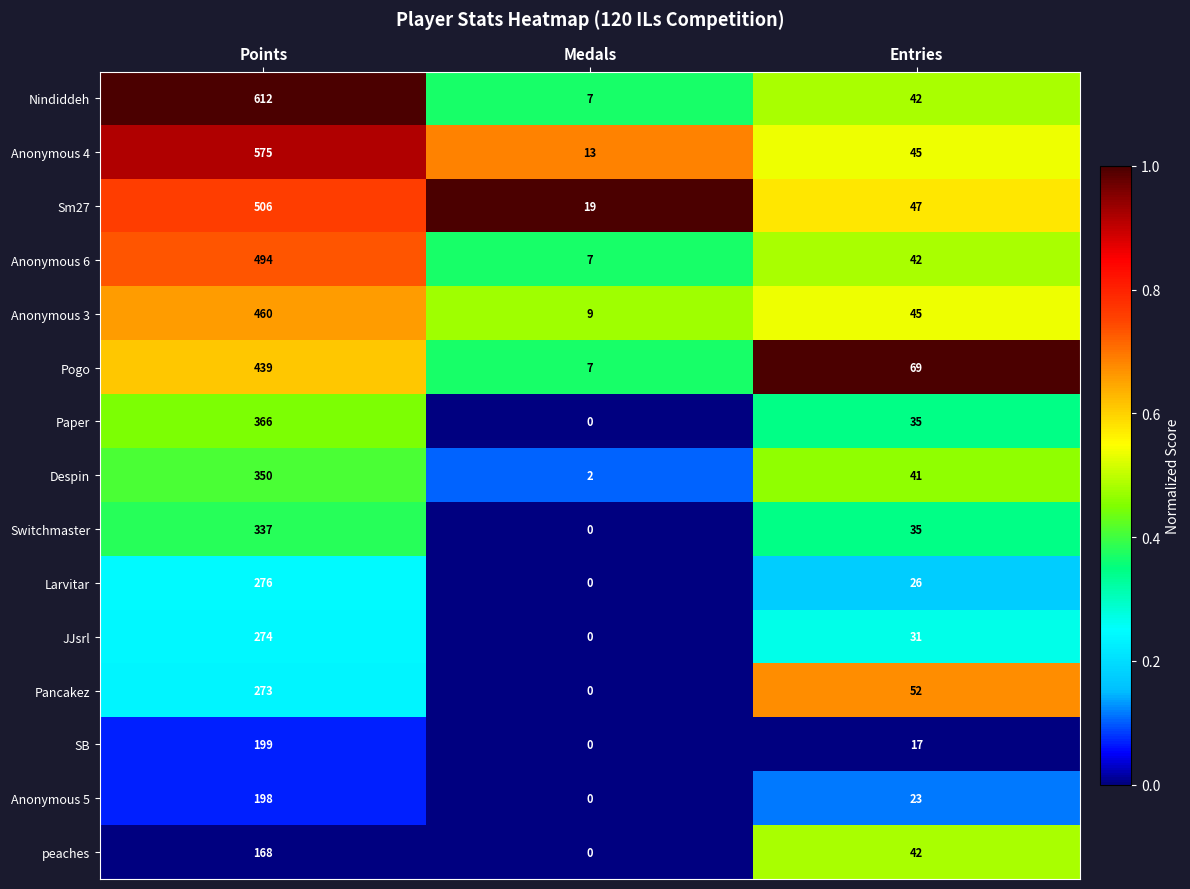

At how many categories does at least one series exceed 0?

3